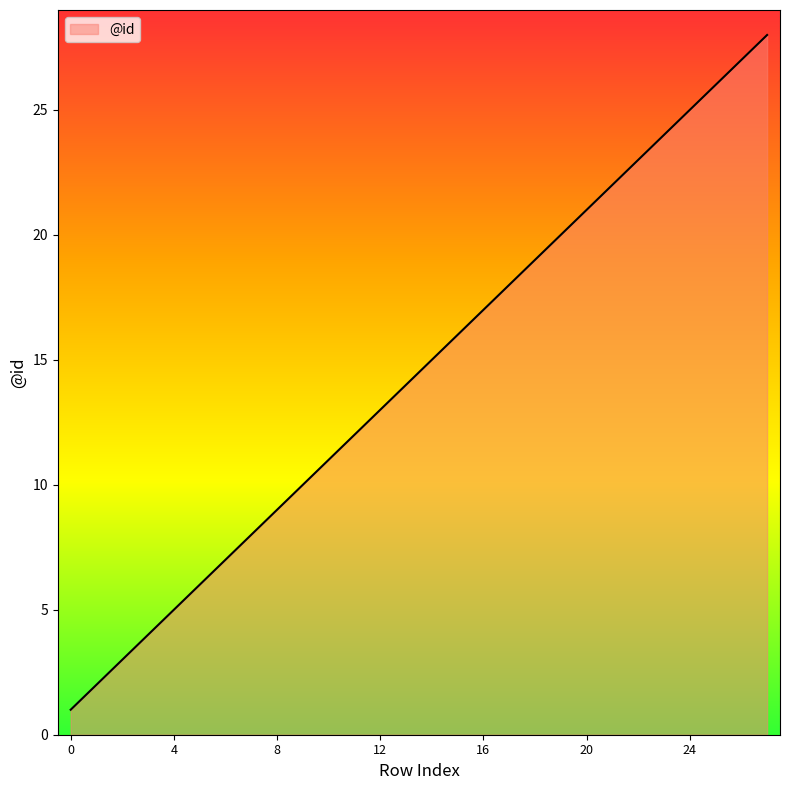

What is the difference between the maximum and minimum values?

27